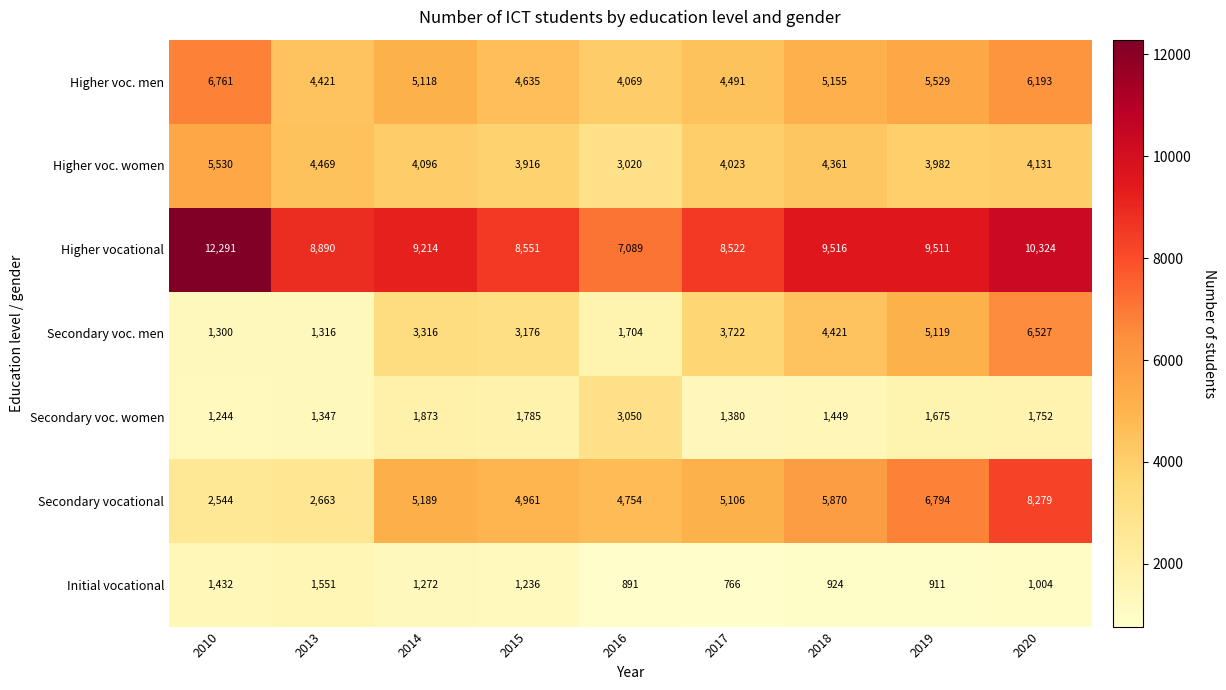

Rank the series at 2017 from highest to lowest value.

Higher vocational, Secondary vocational, Higher voc. men, Higher voc. women, Secondary voc. men, Secondary voc. women, Initial vocational